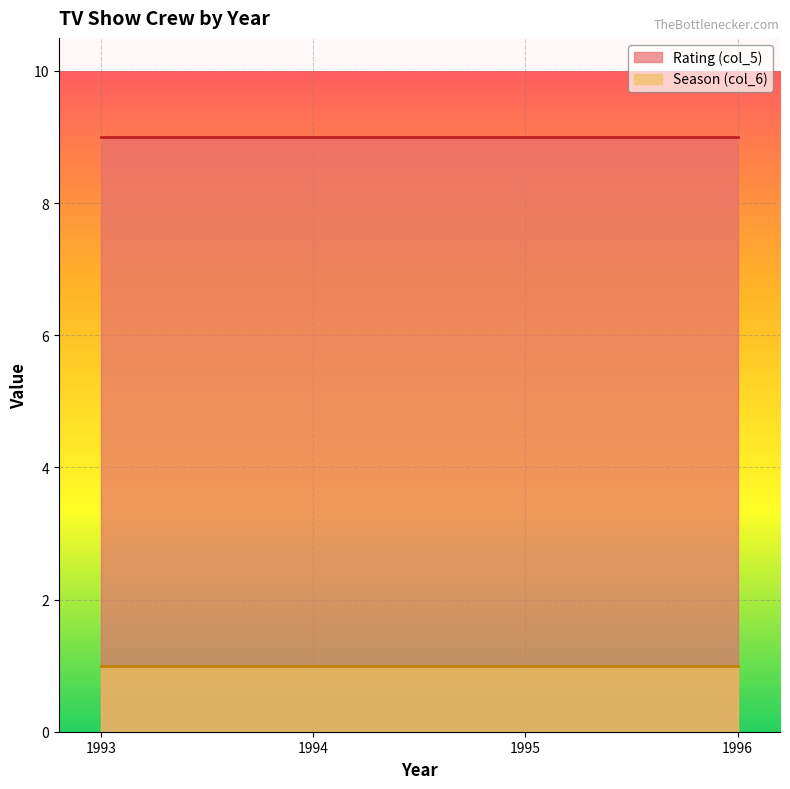

At which category does the chart reach its peak across all series?

1993